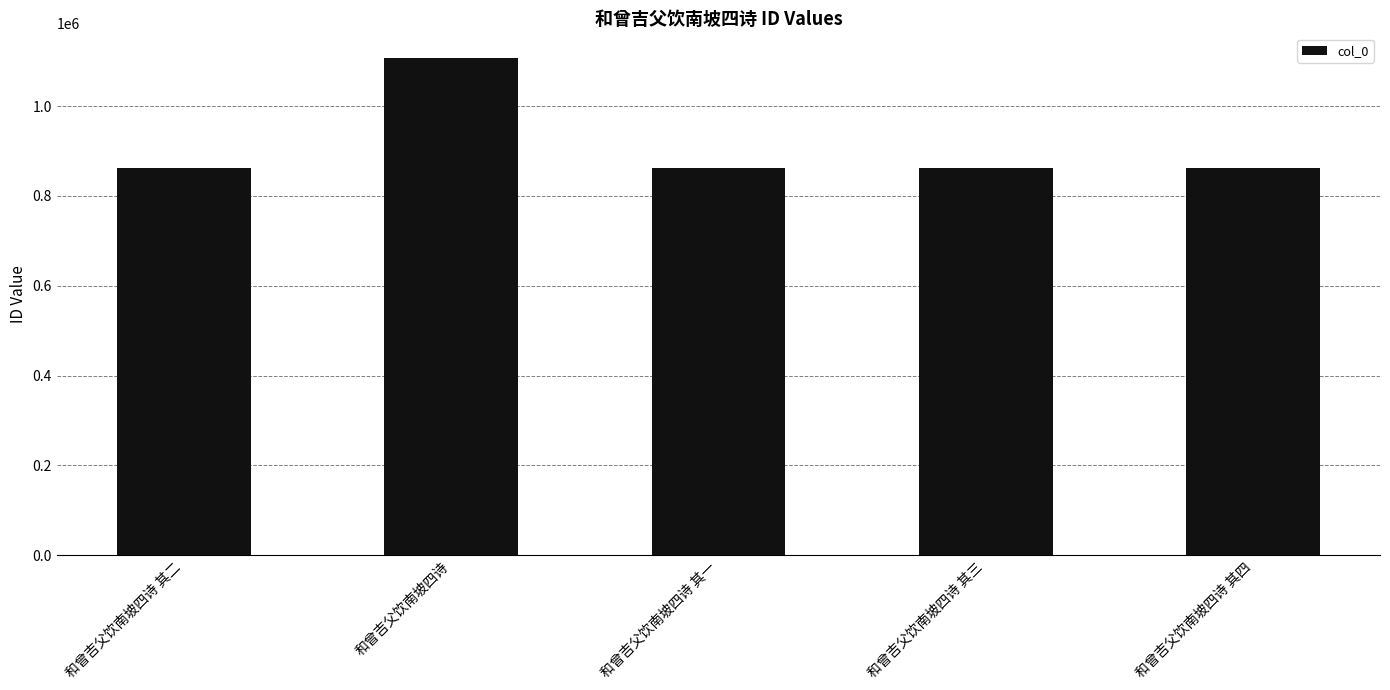

How many series are shown in this chart?

1